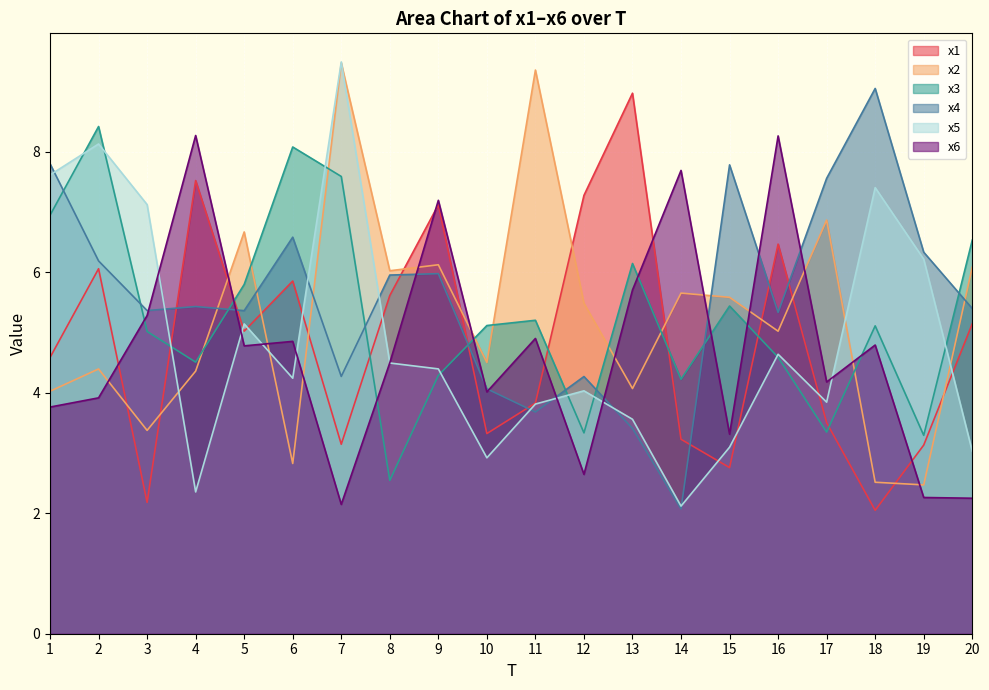

In x5, how many points are lower than both neighbors (excluding endpoints)?

5